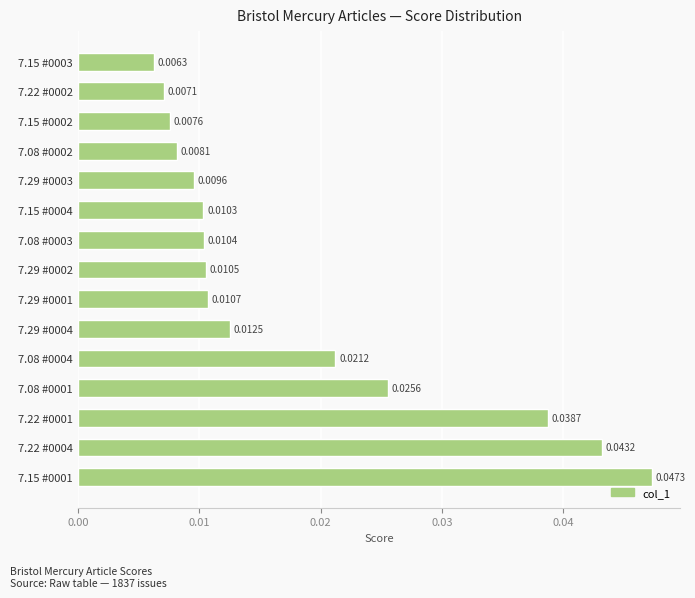

Between 7.22 #0002 and 7.08 #0001, which is larger?

7.08 #0001